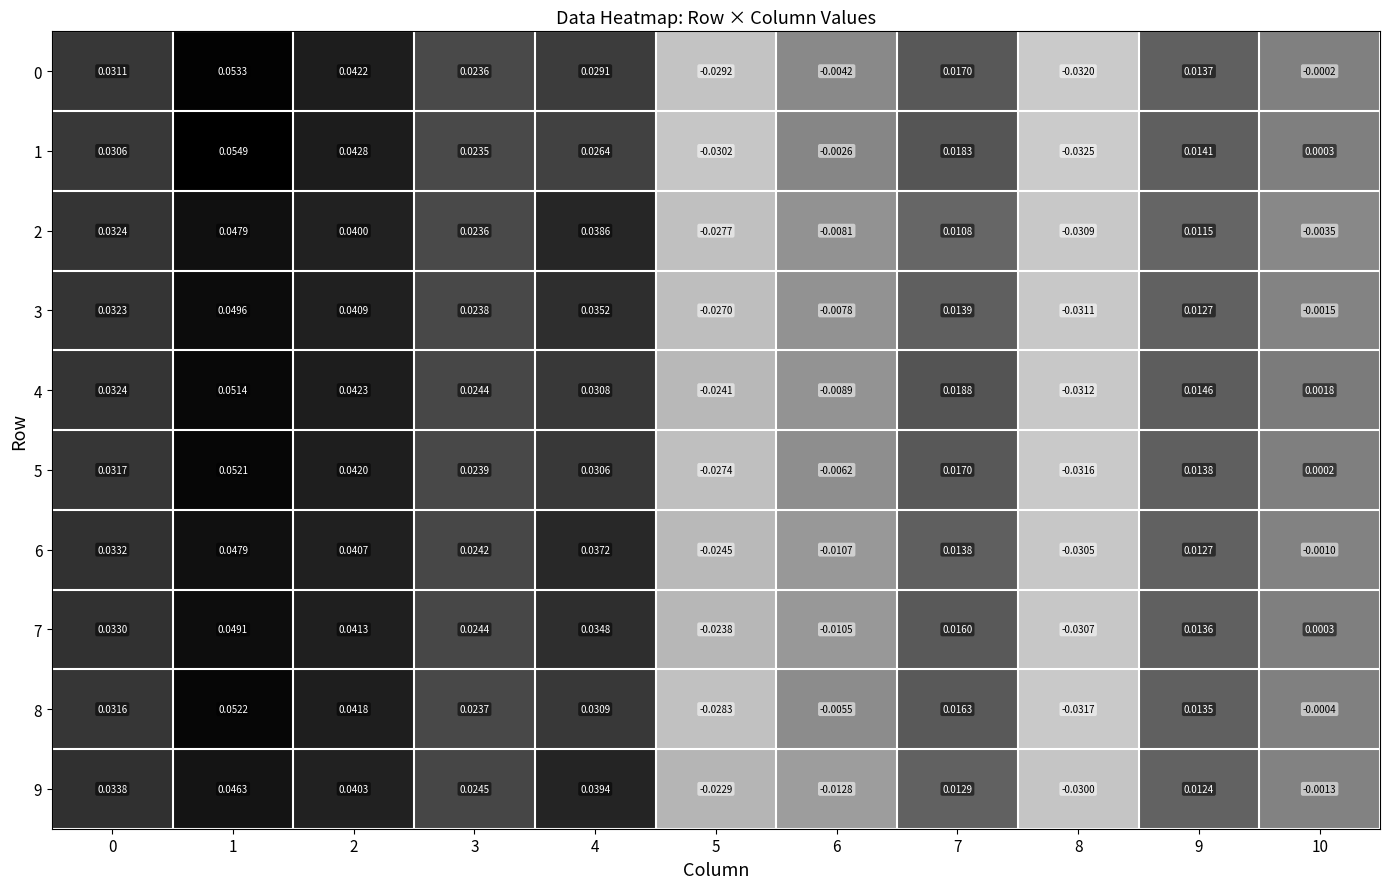

Is the value of 5 at 3 greater than the value of 3 at 9?

Yes